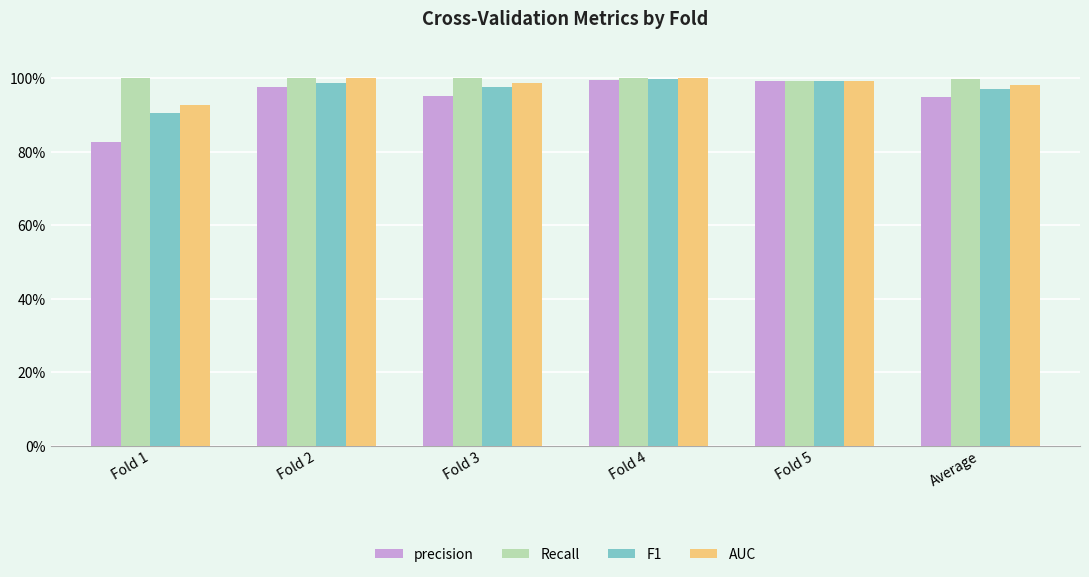

Is the value of precision at Average greater than the value of F1 at Fold 5?

No